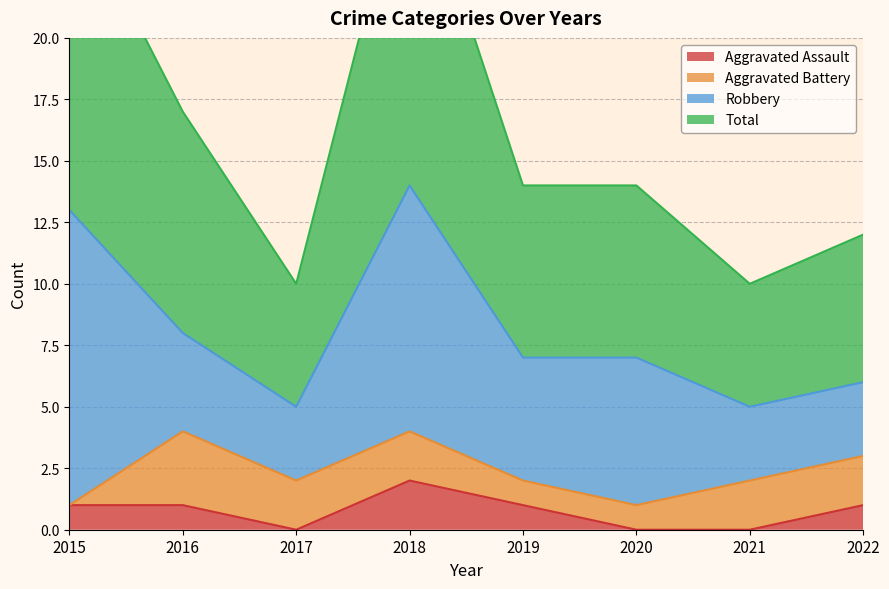

True or false: Aggravated Assault and Total intersect in this chart.

False